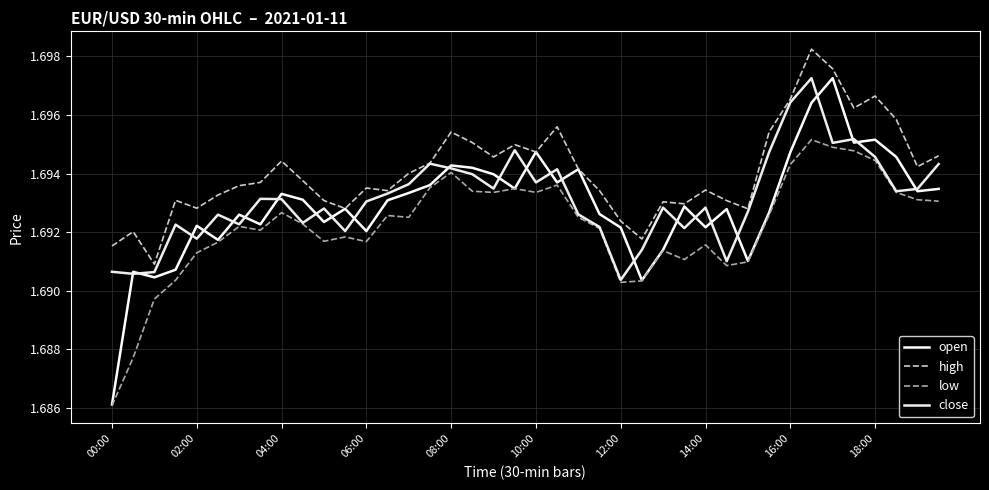

Does the chart display data point markers on the line(s)?

No